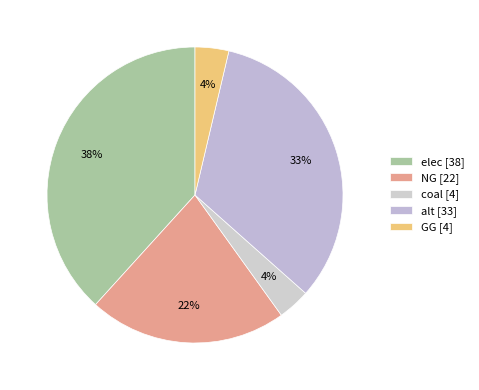

How much of the chart is everything except alt?

67.1%